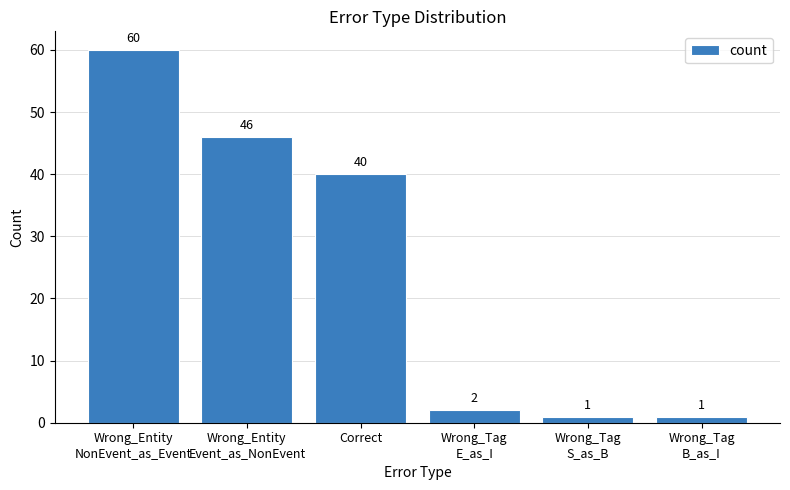

What is the greatest value displayed?

60